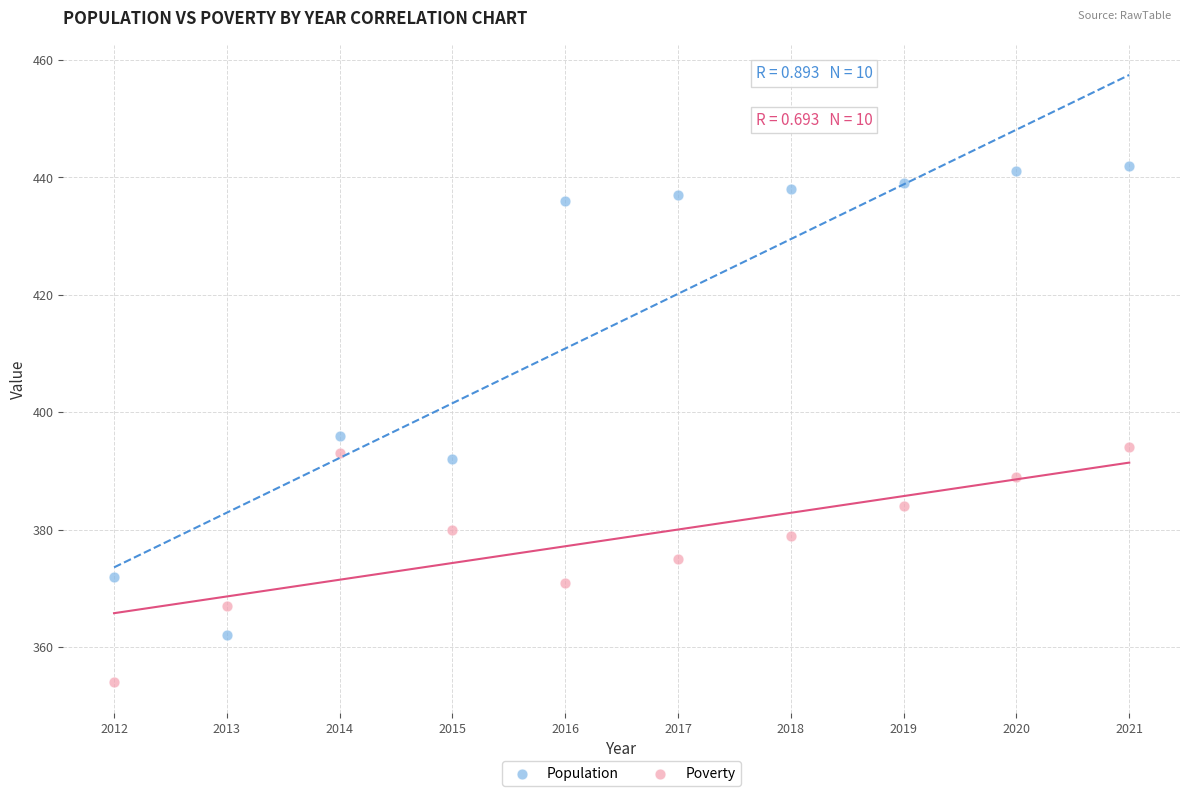

Which series reaches the minimum Y coordinate?

Poverty